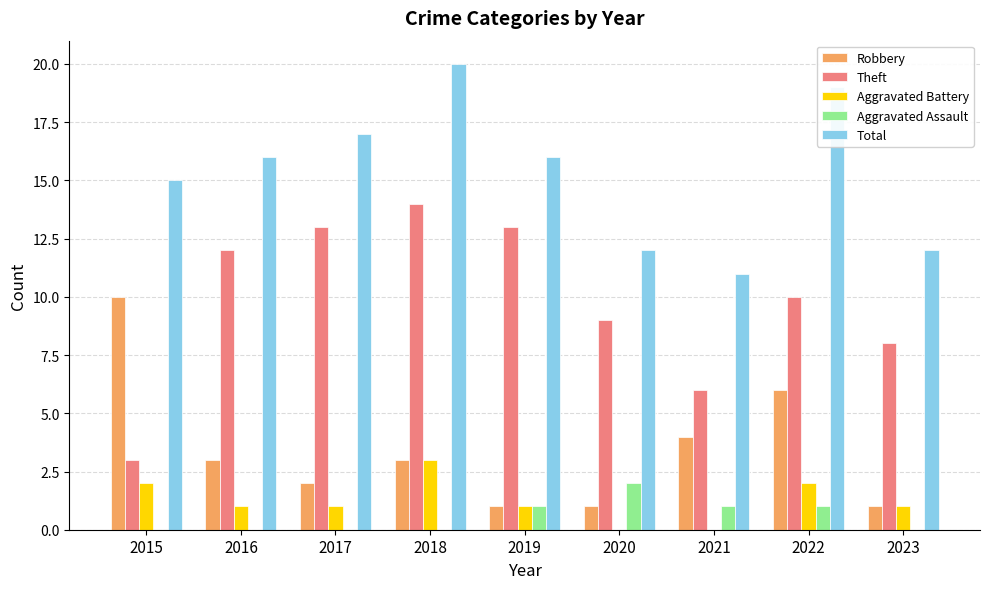

What is the spread (max minus min) of values at 2016?

16